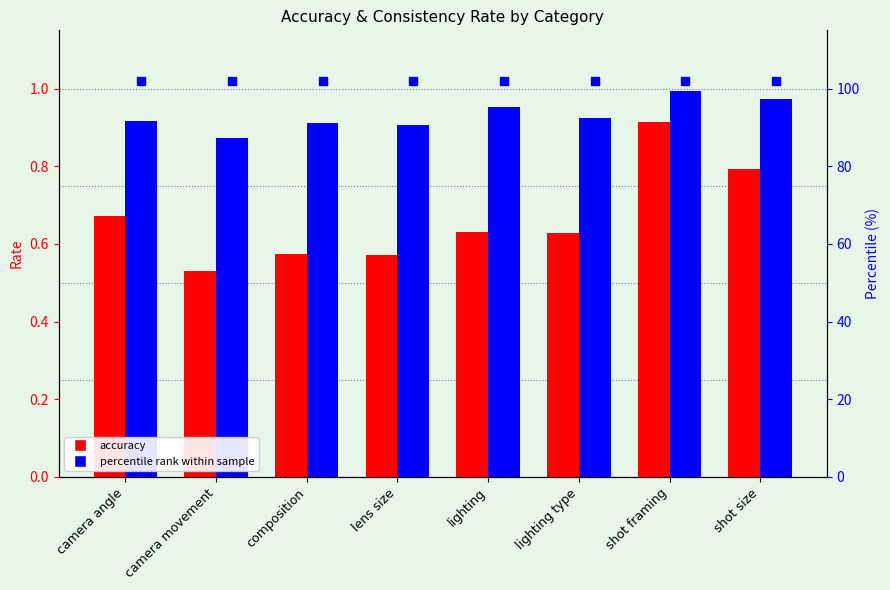

Which label corresponds to the largest value in the chart?

shot framing